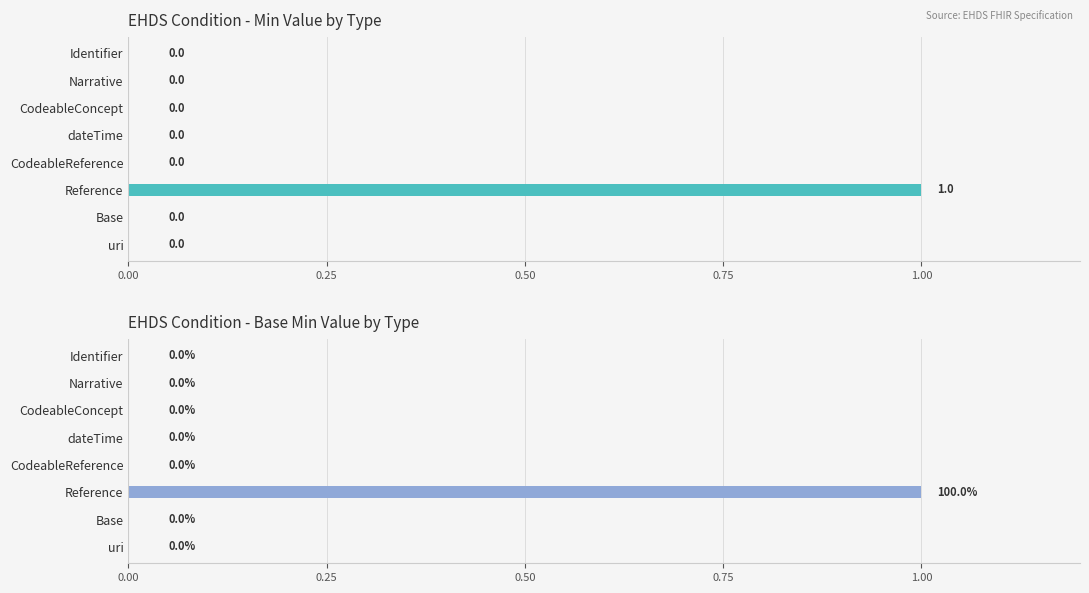

What position from the left is 0.75?

4